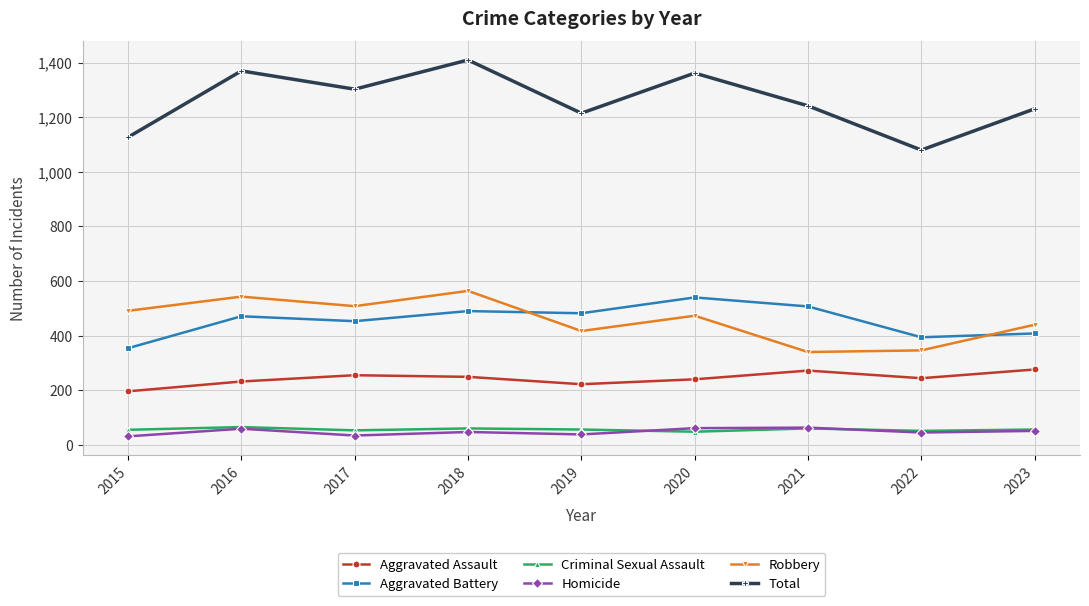

What is the difference between the maximum and minimum values in the Homicide series?

32